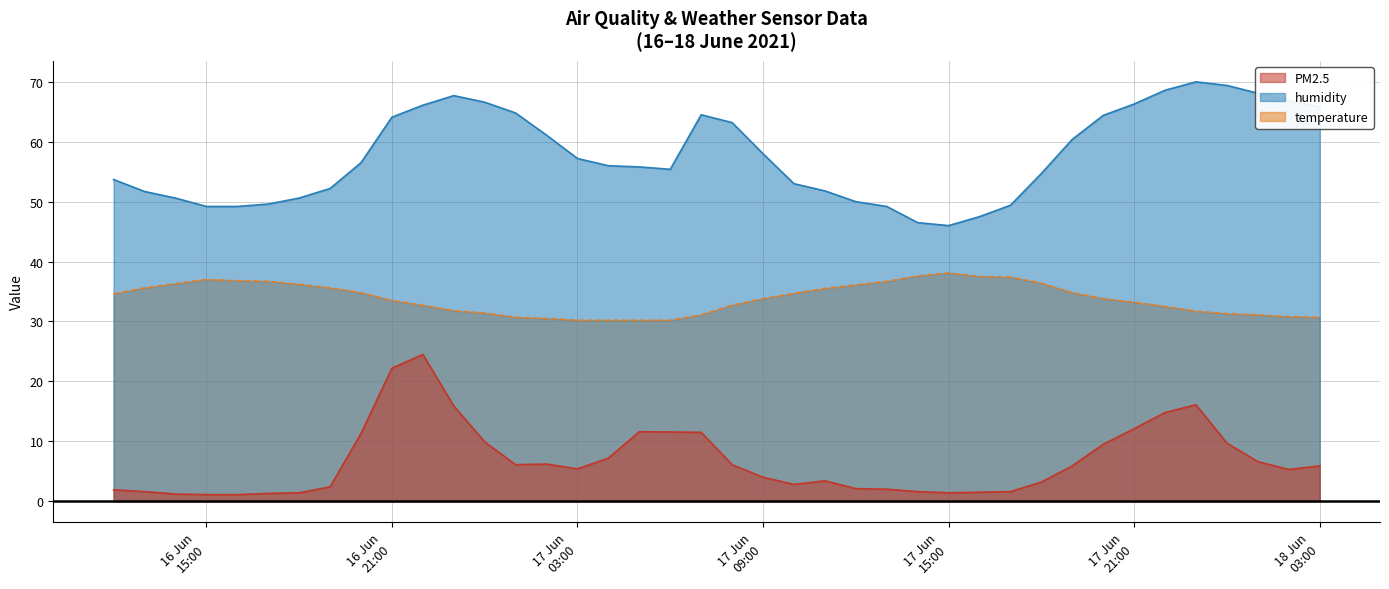

At which category is the sum across all series the highest?

16/06/2021 22:00